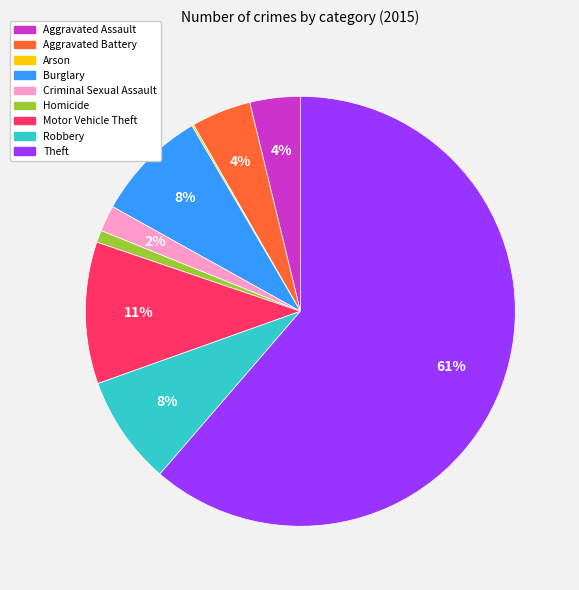

Which has a higher value, Motor Vehicle Theft or Criminal Sexual Assault?

Motor Vehicle Theft